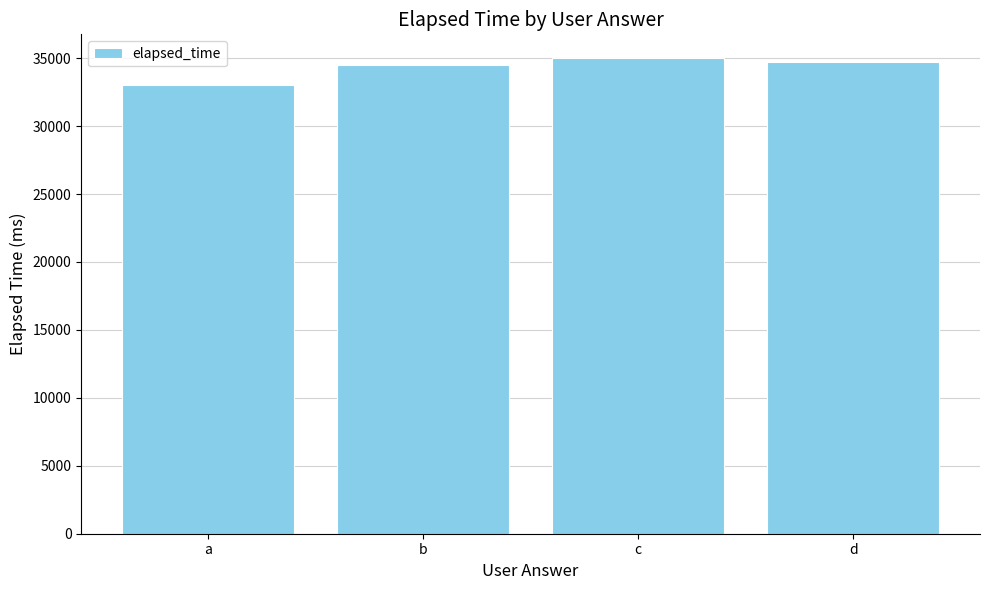

Does the chart contain any negative values?

No